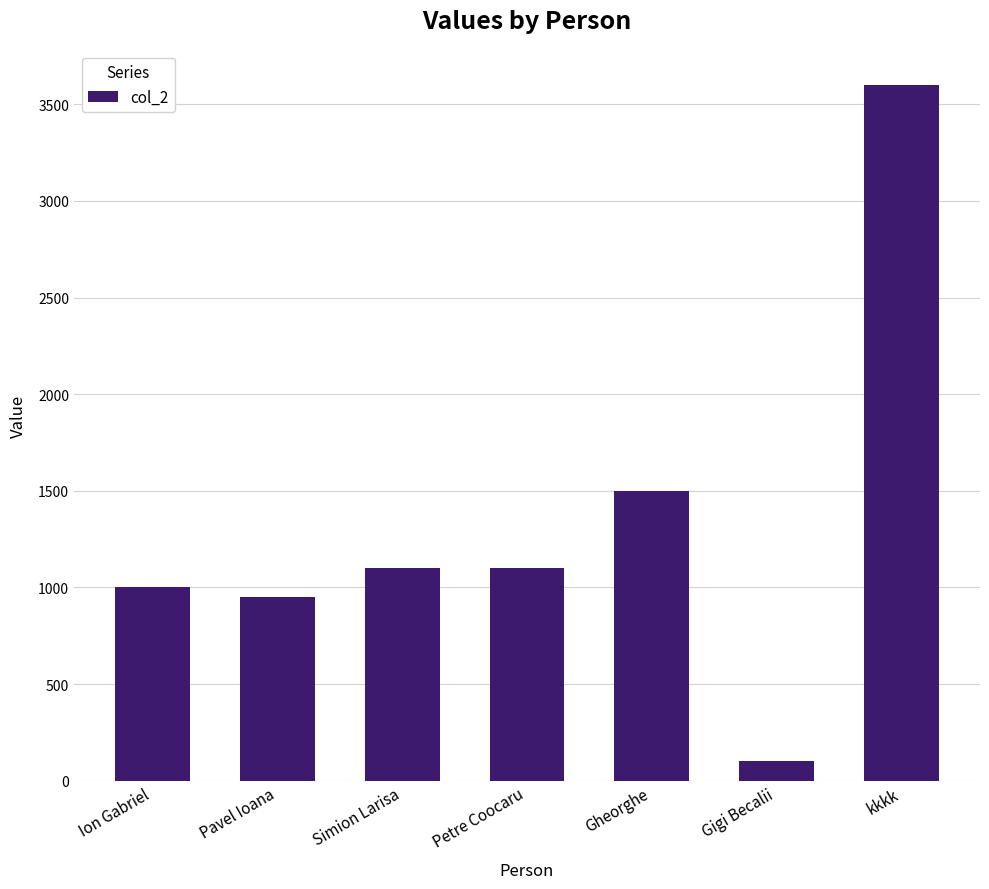

The value at Pavel Ioana is 1259. True or false?

False